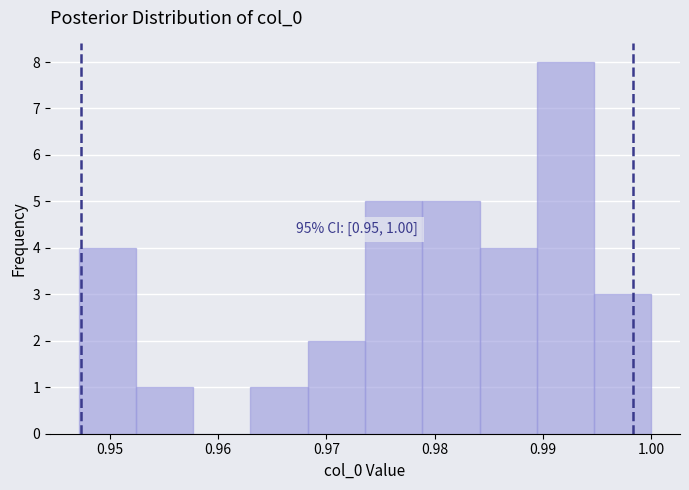

Over which range of the x-axis is the bar tallest?

0.989 to 0.995